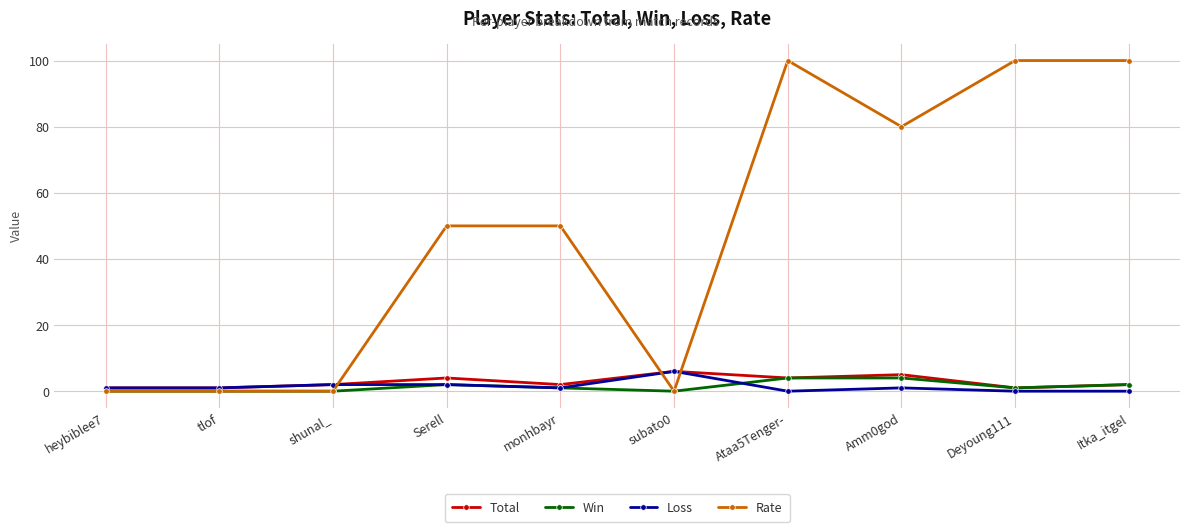

At which label does Total reach its peak?

subato0